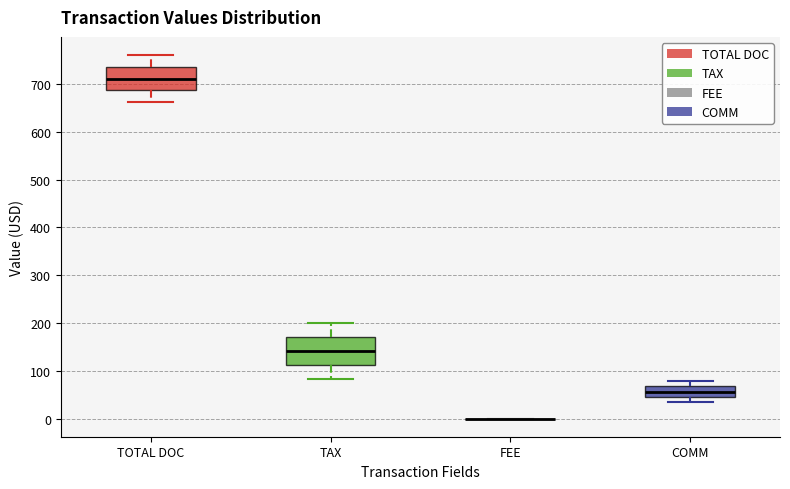

Reading left to right, transcribe this box plot: for each box, give where its median line is, the range the box spans, and where its two whiskers end, as read against the y-axis. The values are not printed on the chart, so give them approximately, as read against the axis.

TOTAL DOC: median 710, box 690 to 740, whiskers 660 to 760
TAX: median 140, box 110 to 170, whiskers 80 to 200
FEE: box collapsed to a line at 0, whiskers 0 to 0
COMM: median 60, box 40 to 70, whiskers 30 to 80